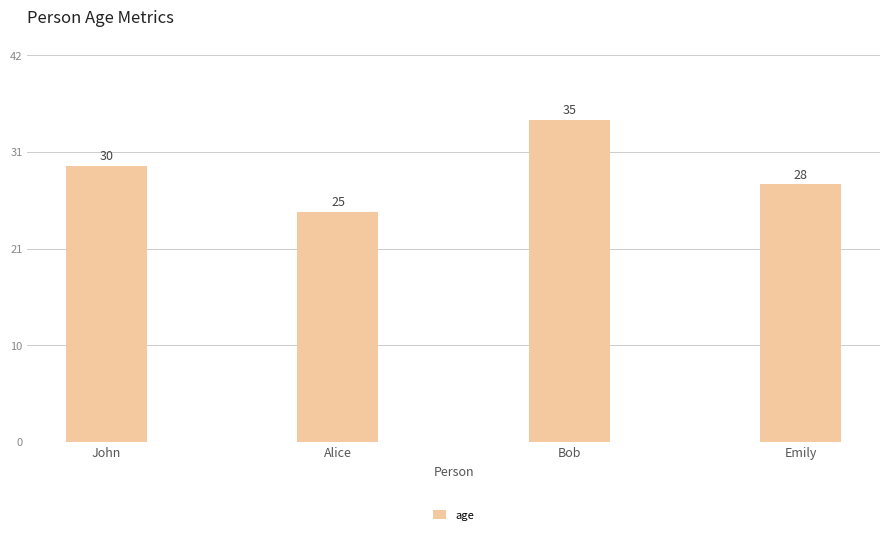

What is the change in value from John to Alice?

-5